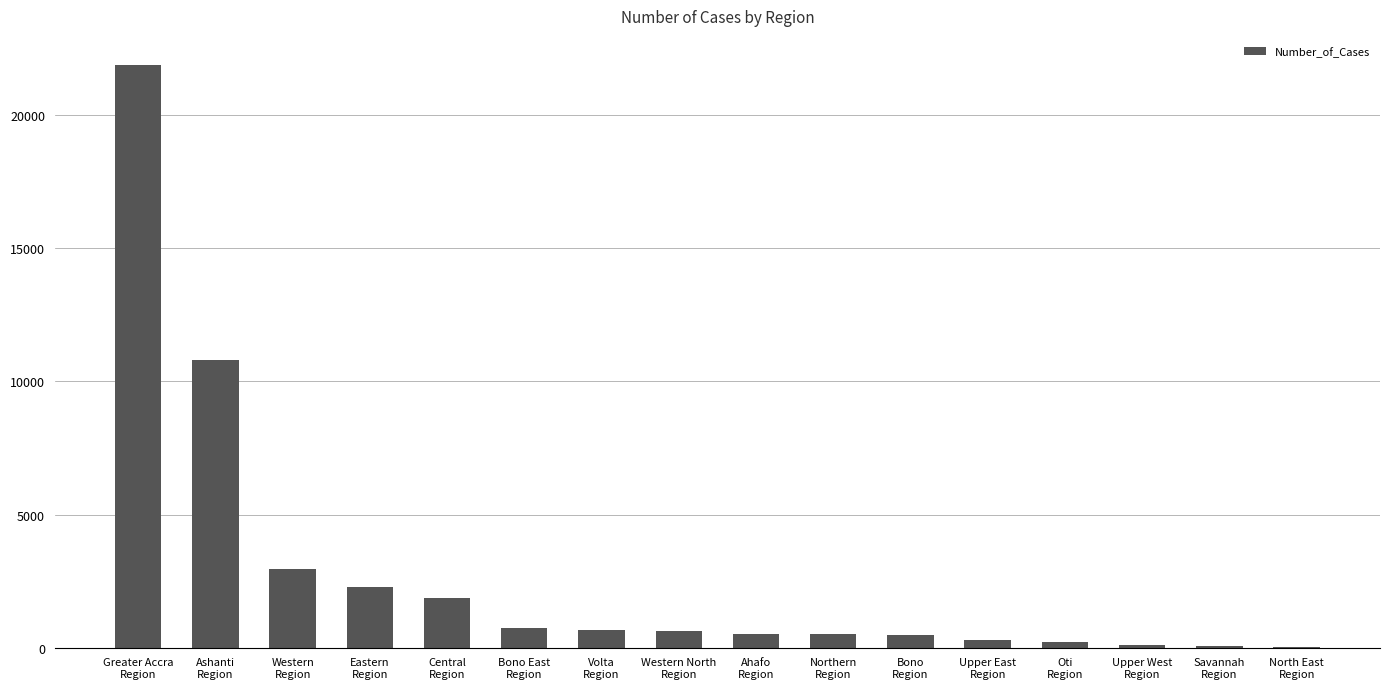

What is the greatest value displayed?

21877